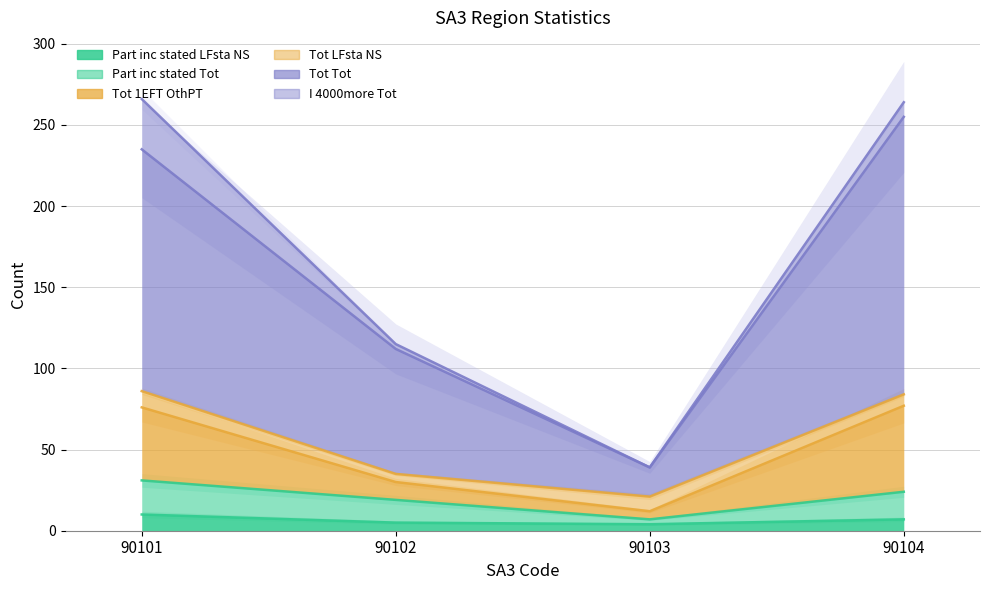

What is the difference between the Tot_1EFT_OthPT values at 90101 and 90103?

64